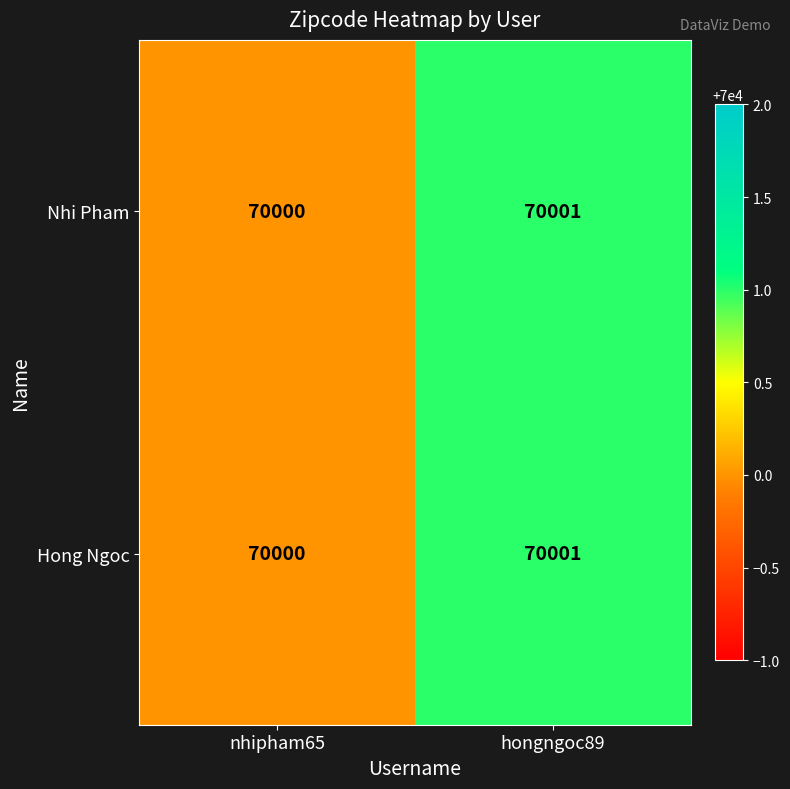

What is the minimum value shown in the chart?

70000